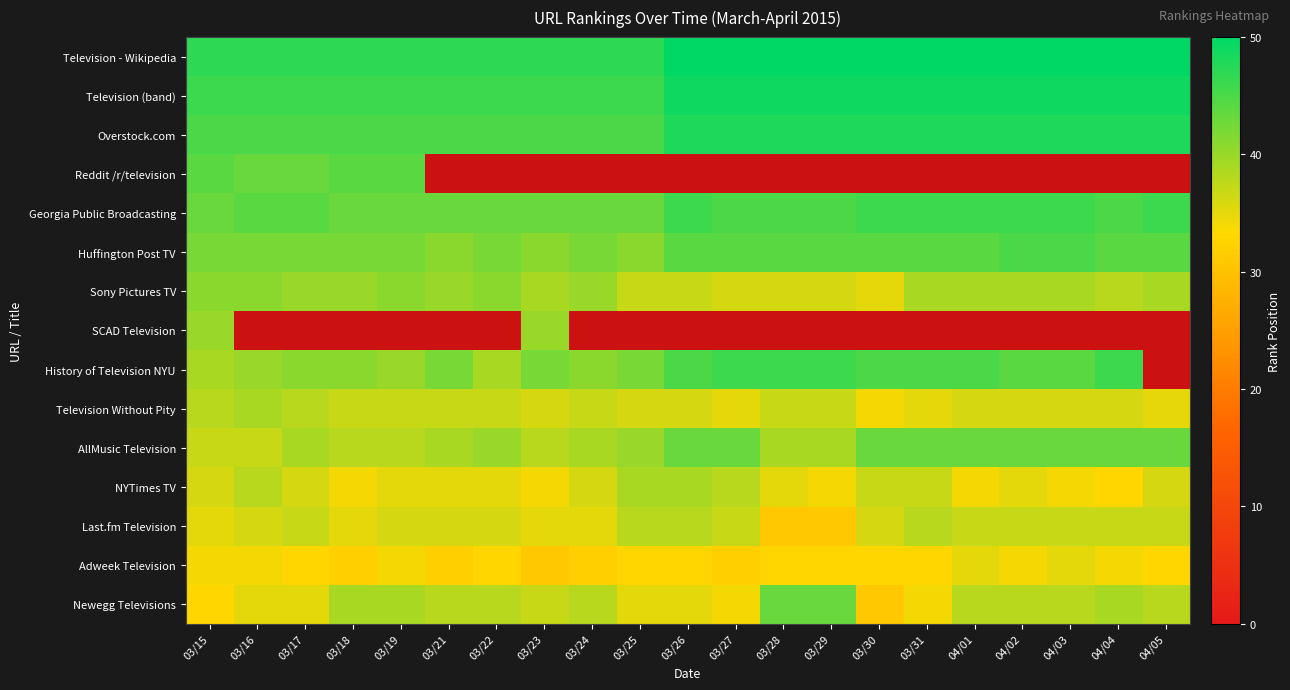

What is the total value across all series at 03/15?

600.0